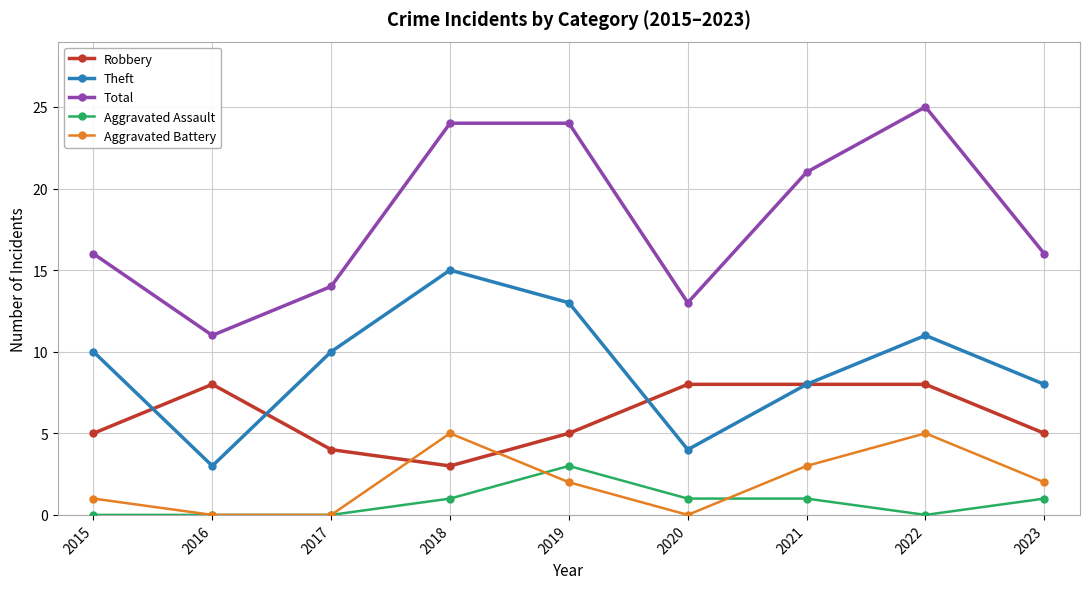

True or false: Aggravated Assault has a value of 0 at 2023.

False